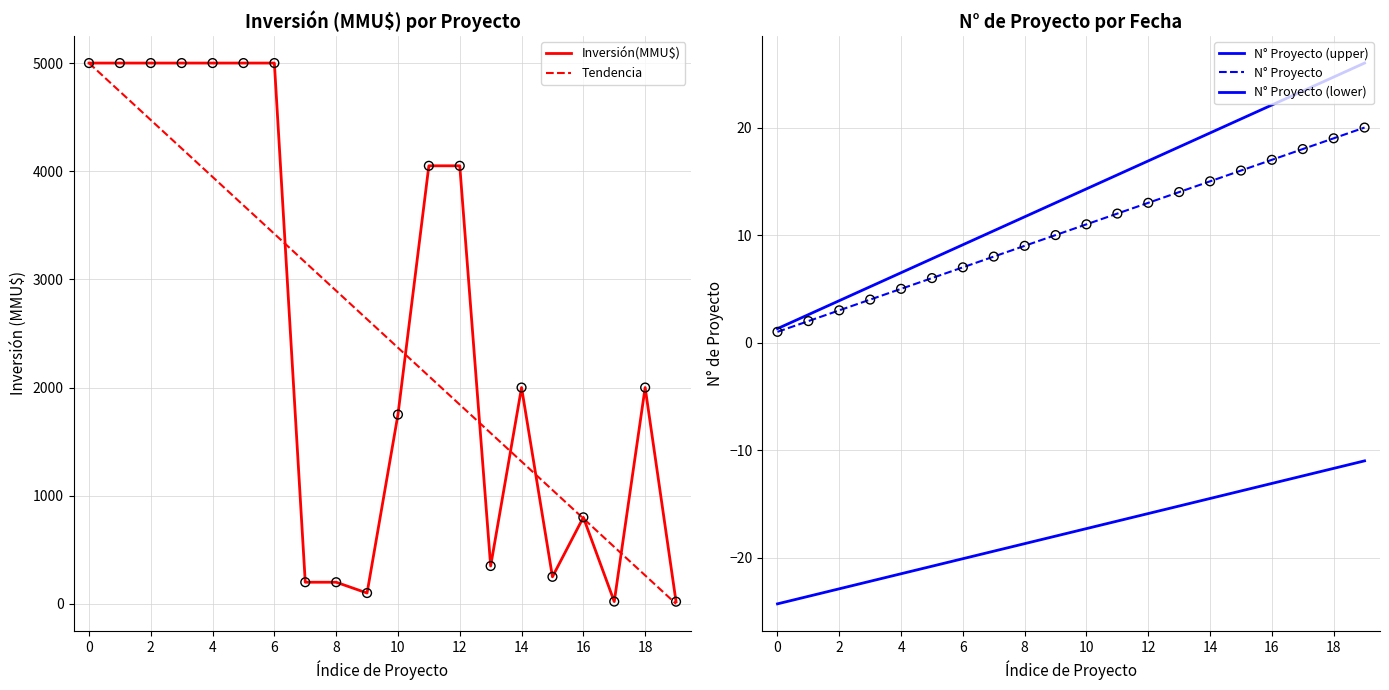

What is the maximum value for Tendencia?

5000.0